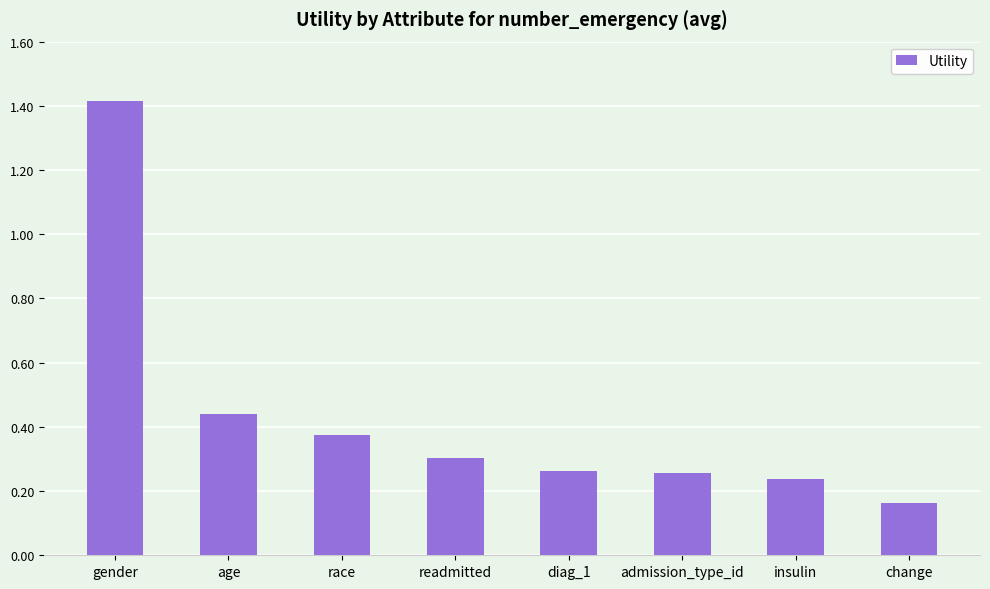

The chart shows a value of 0.4 at readmitted. True or false?

False